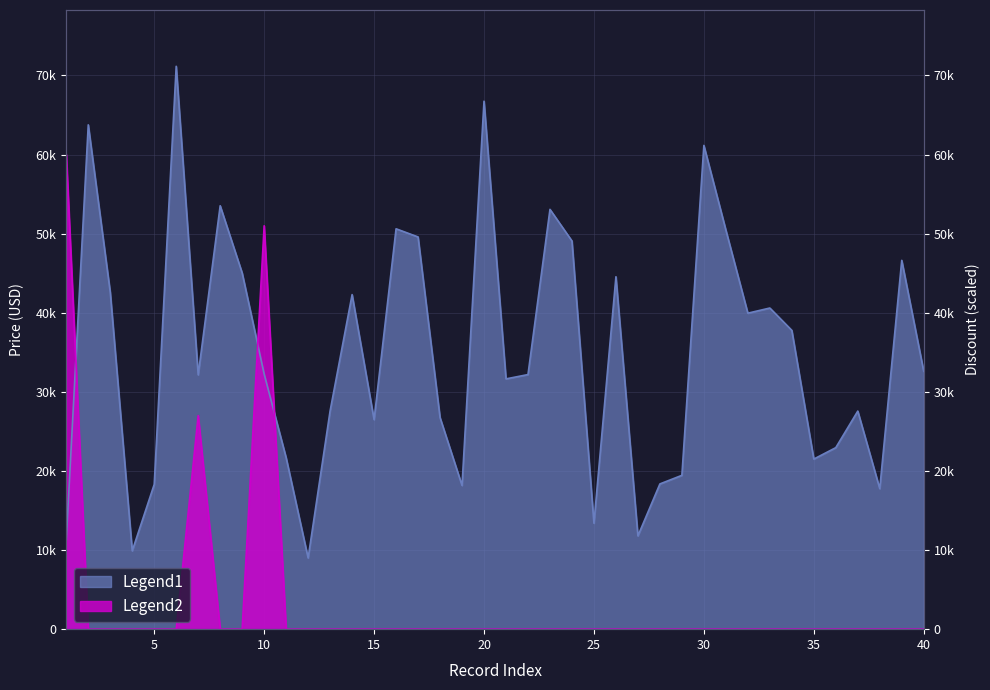

What is the spread (max minus min) of values at 30?

61159.9